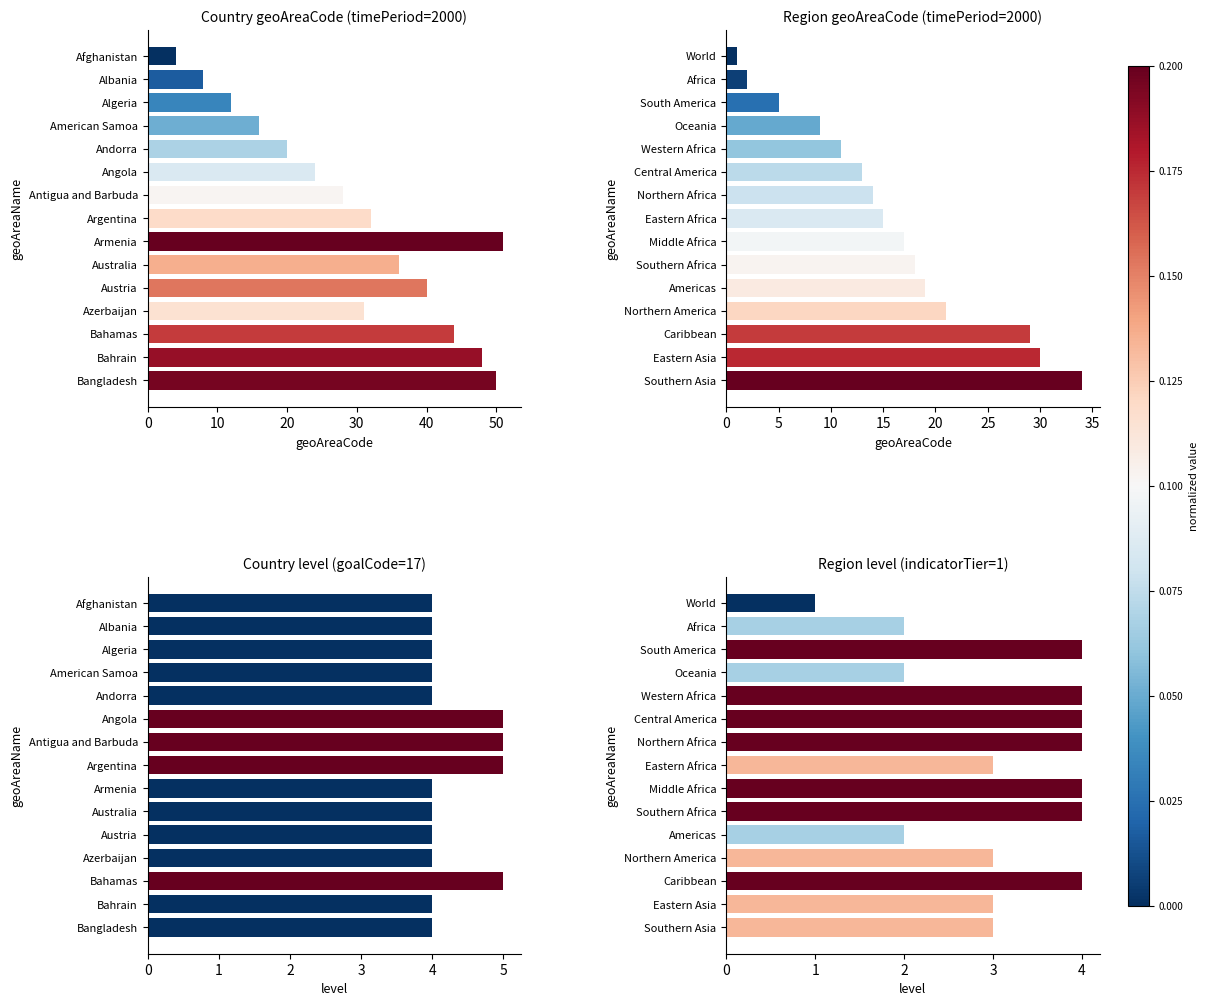

The Region level (indicatorTier=1) series shows 5 at Northern Africa. True or false?

False